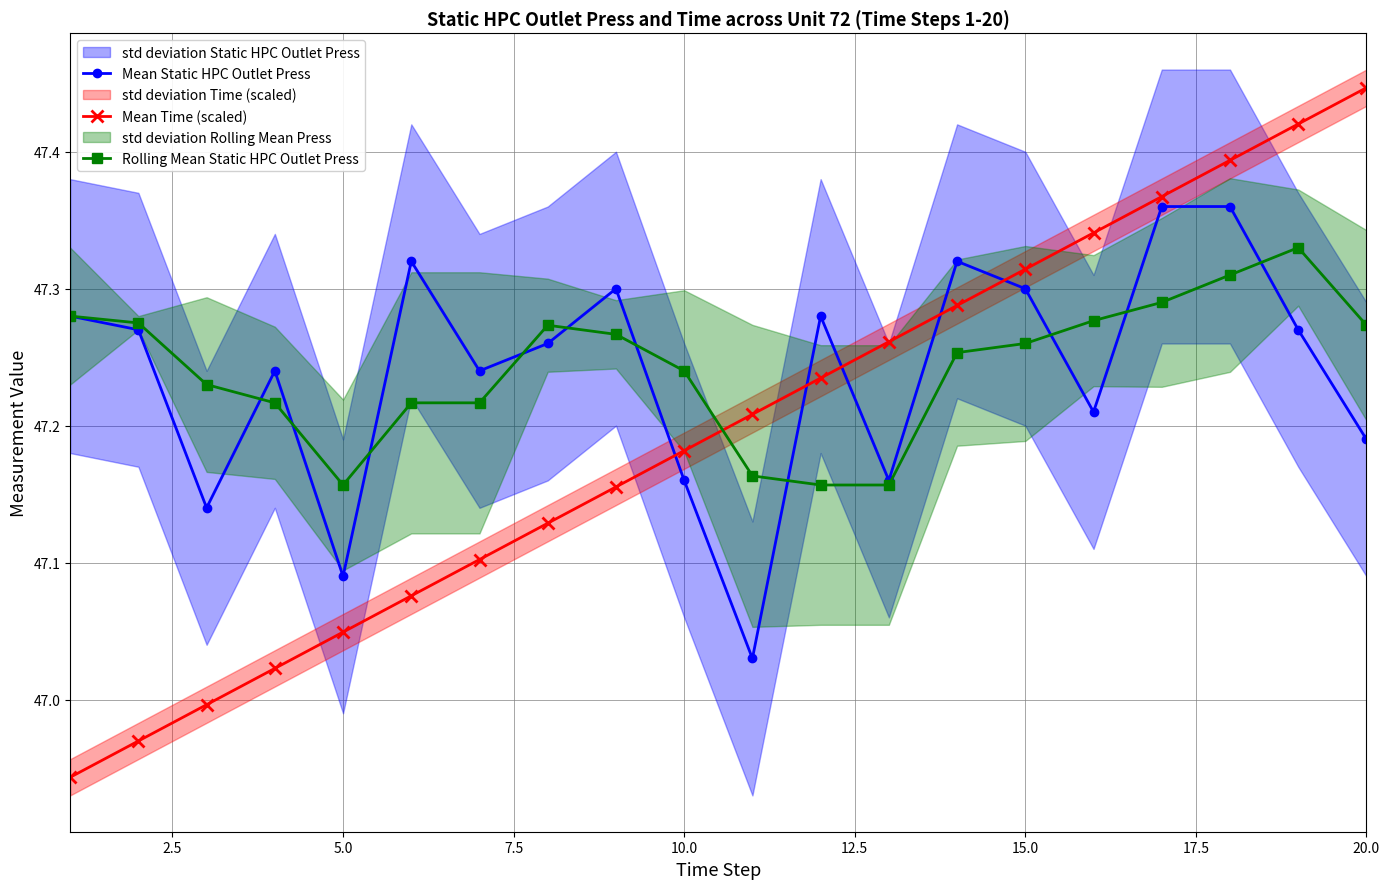

What is the sum of all Rolling Mean Static HPC Outlet Press values?

944.8